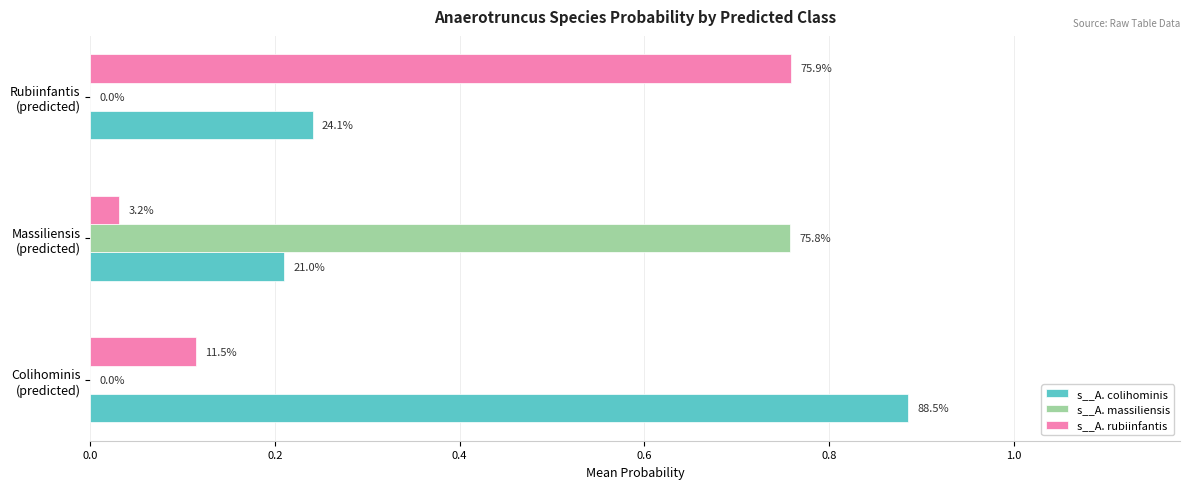

What is the difference between the maximum and minimum values in the s__A. rubiinfantis series?

0.7